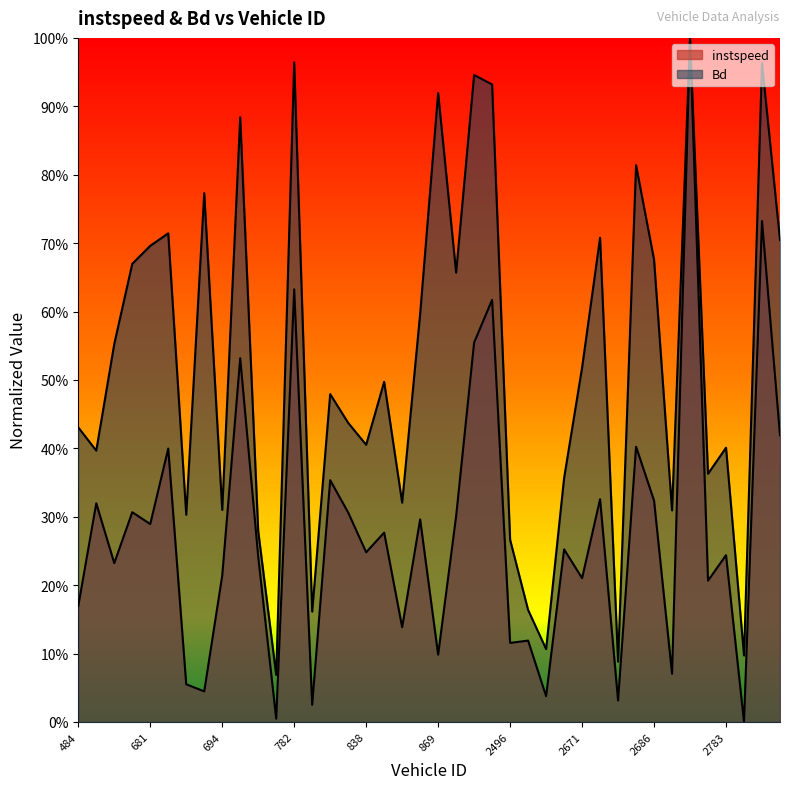

After their last crossing, which series has the higher values: instspeed or Bd?

Bd